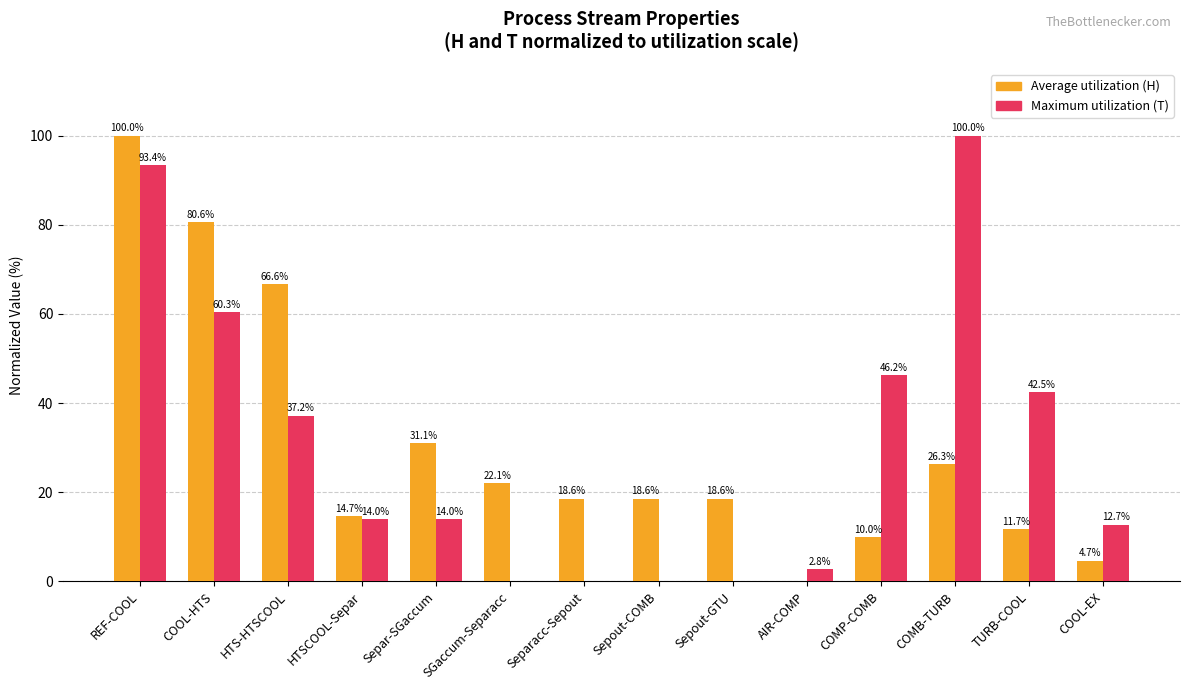

At which category is the sum across all series the highest?

REF-COOL